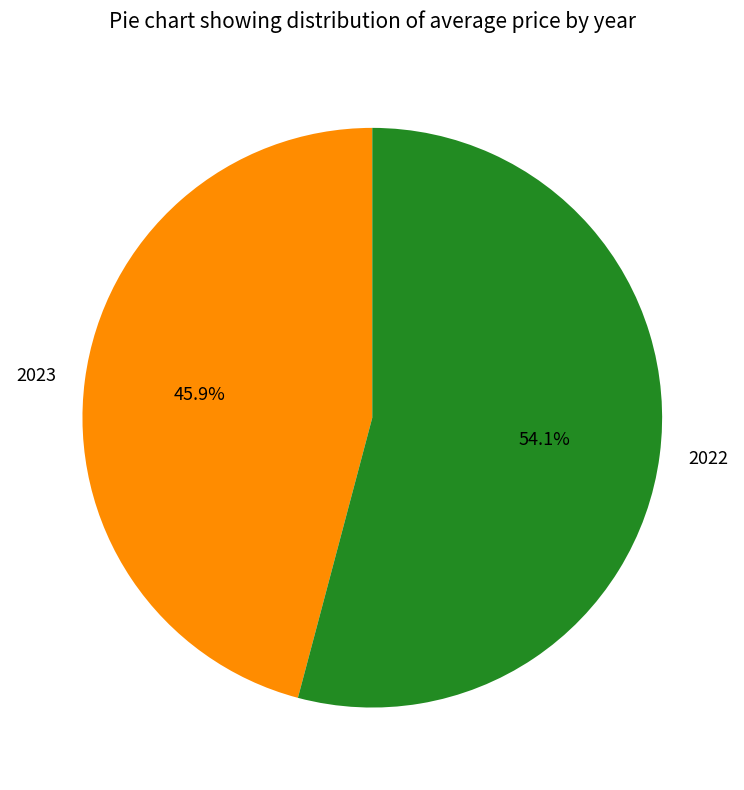

To the nearest percent, what is the average slice percentage?

50%